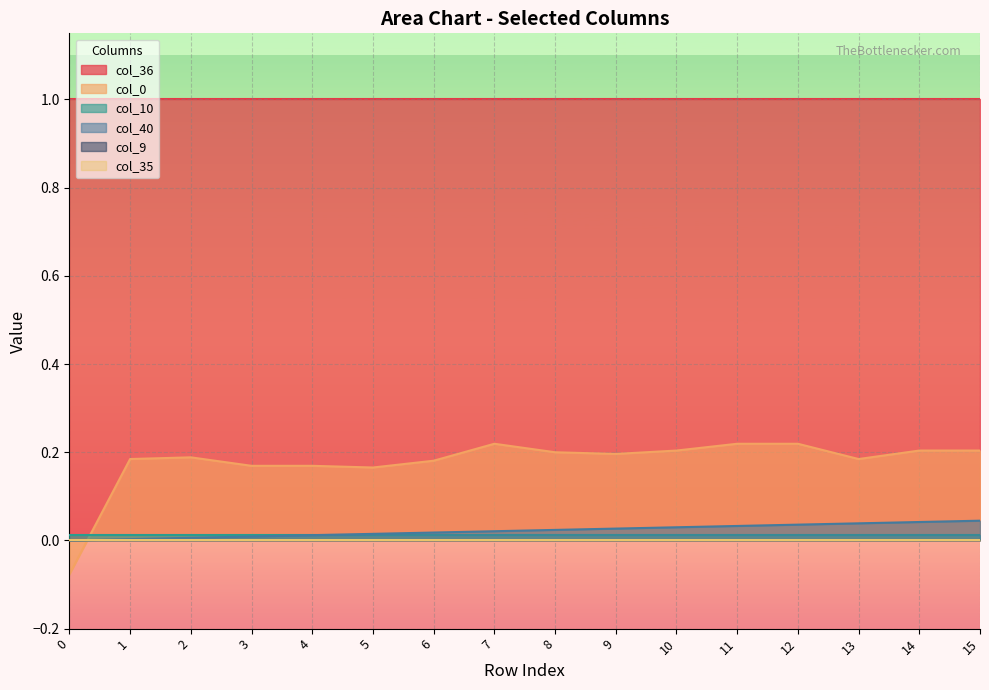

Does the chart display data point markers on the line(s)?

No